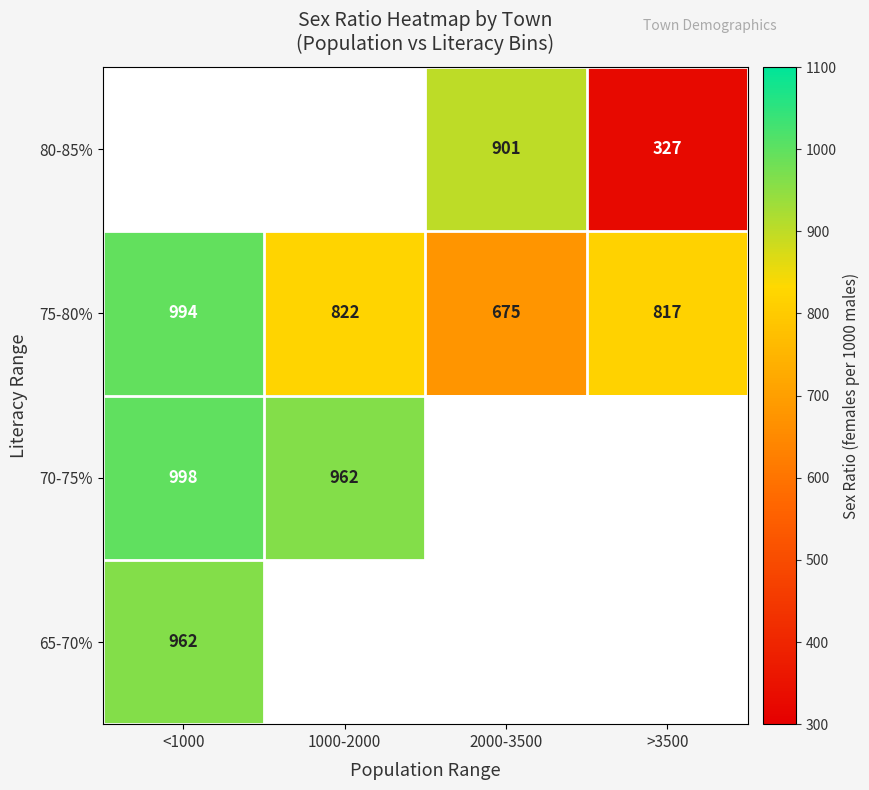

What is the difference between the 75-80% values at 2000-3500 and >3500?

142